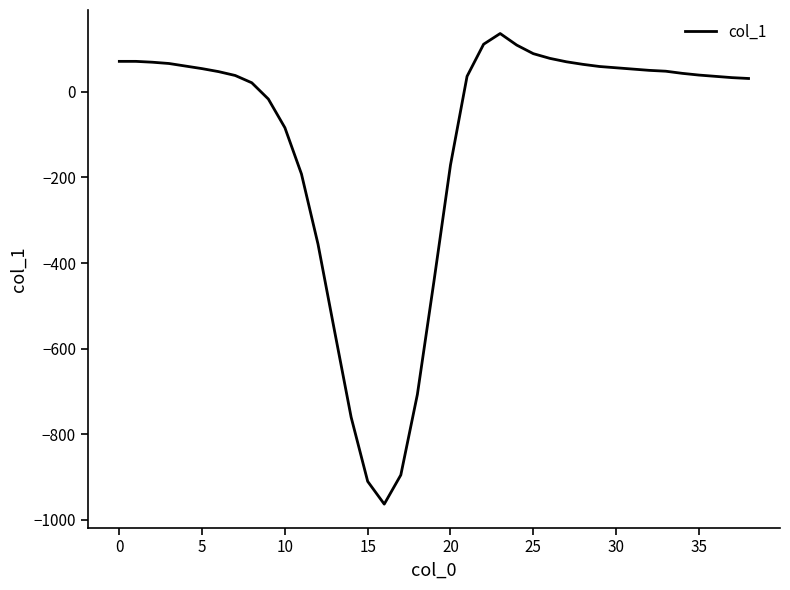

What is the difference between the maximum and minimum values?

1099